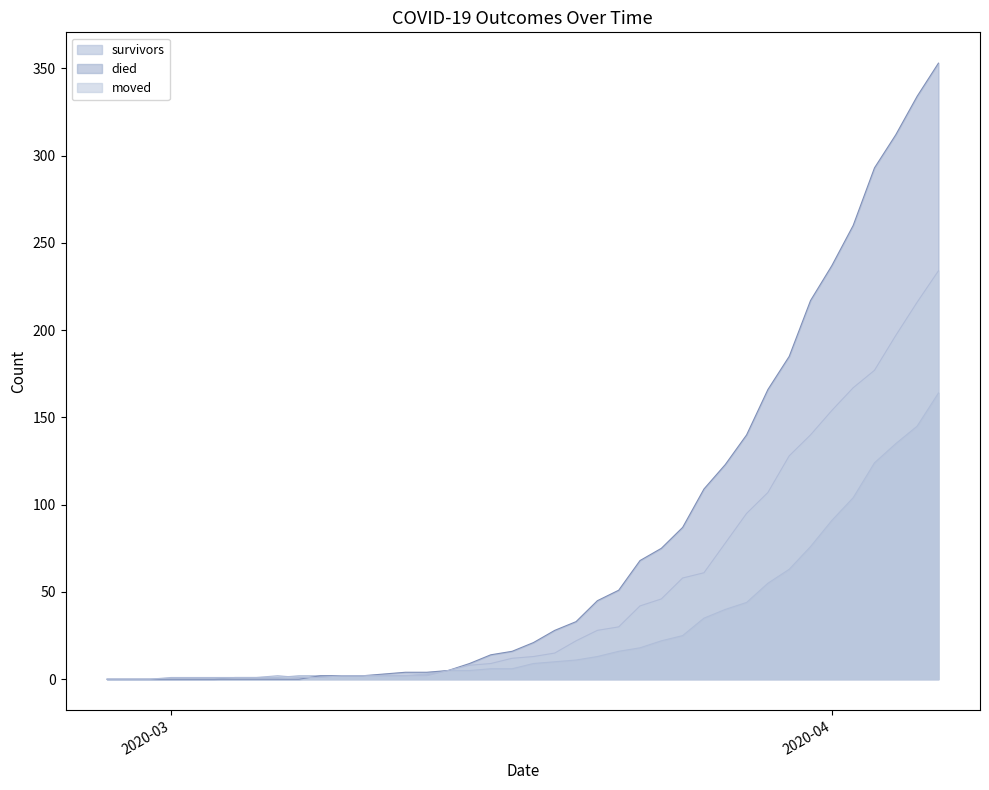

Between which two adjacent categories do died and moved first intersect?

2020-03-07 and 2020-03-08